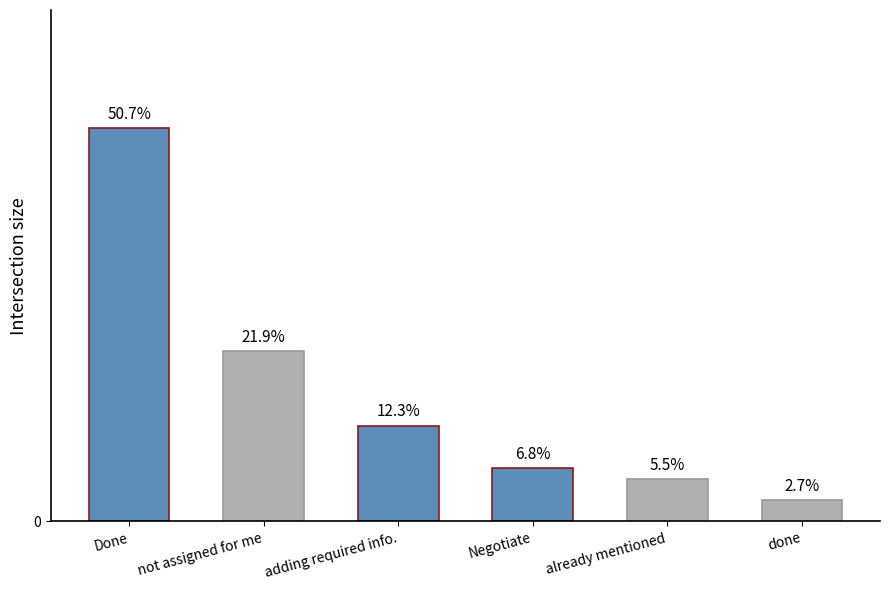

At which category does the chart reach its peak across all series?

Done